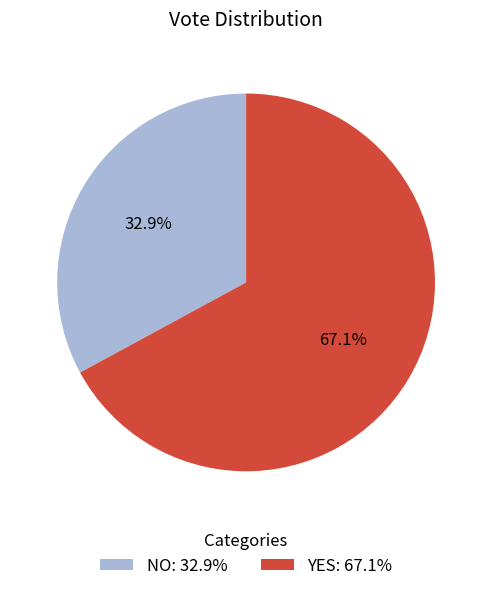

Which slice is the largest?

YES: 67.1%